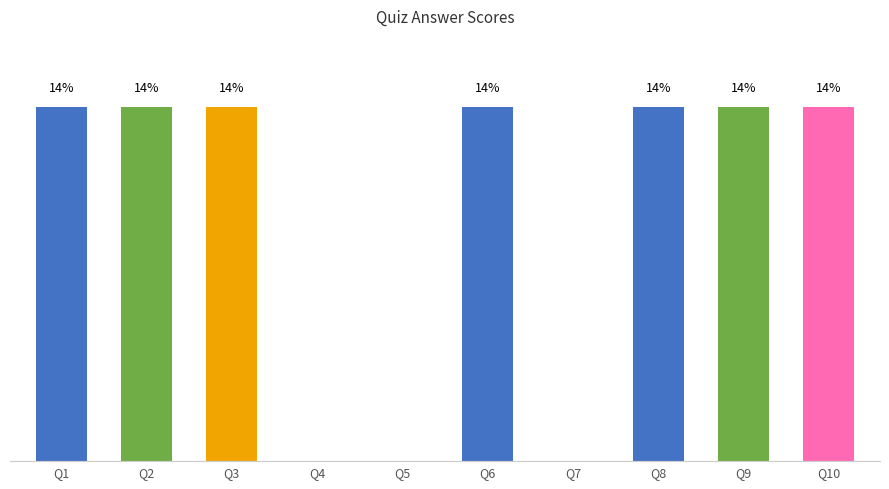

Reading left to right, what are all the values shown in this chart?

14.3	14.3	14.3	0.0	0.0	14.3	0.0	14.3	14.3	14.3